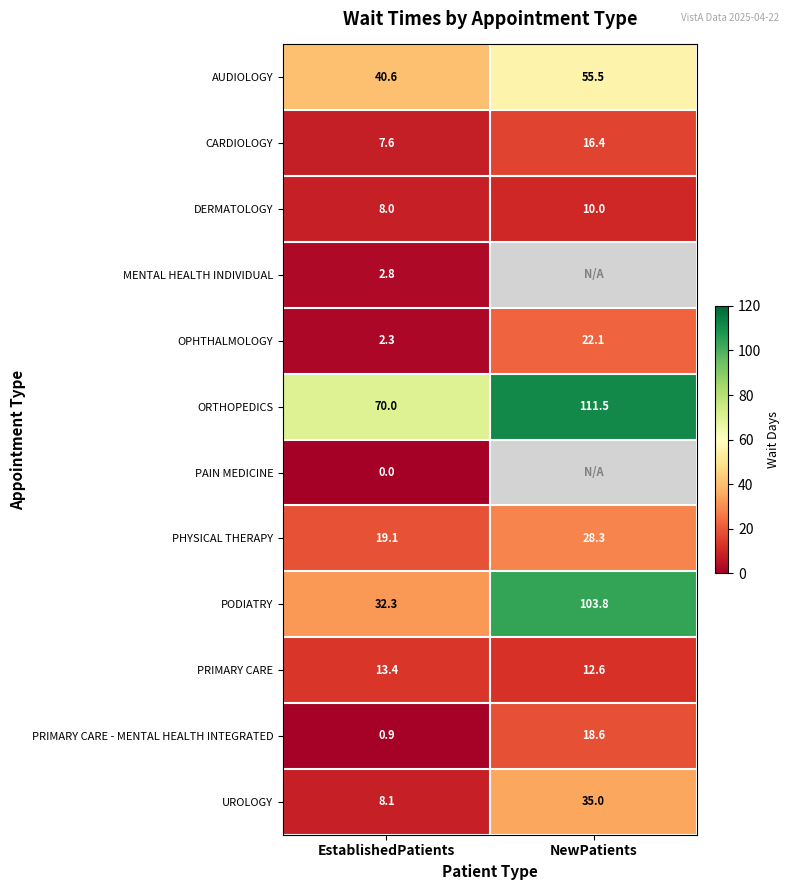

The CARDIOLOGY series shows 16.4 at NewPatients. True or false?

True